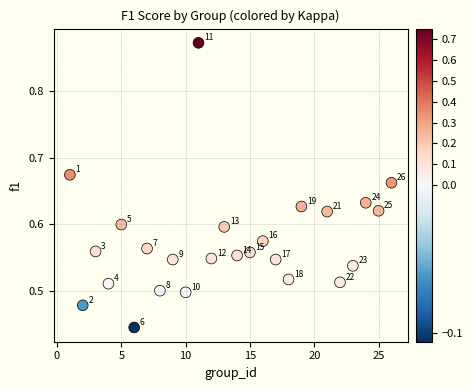

What is the range of X values (max minus min)?

25.0